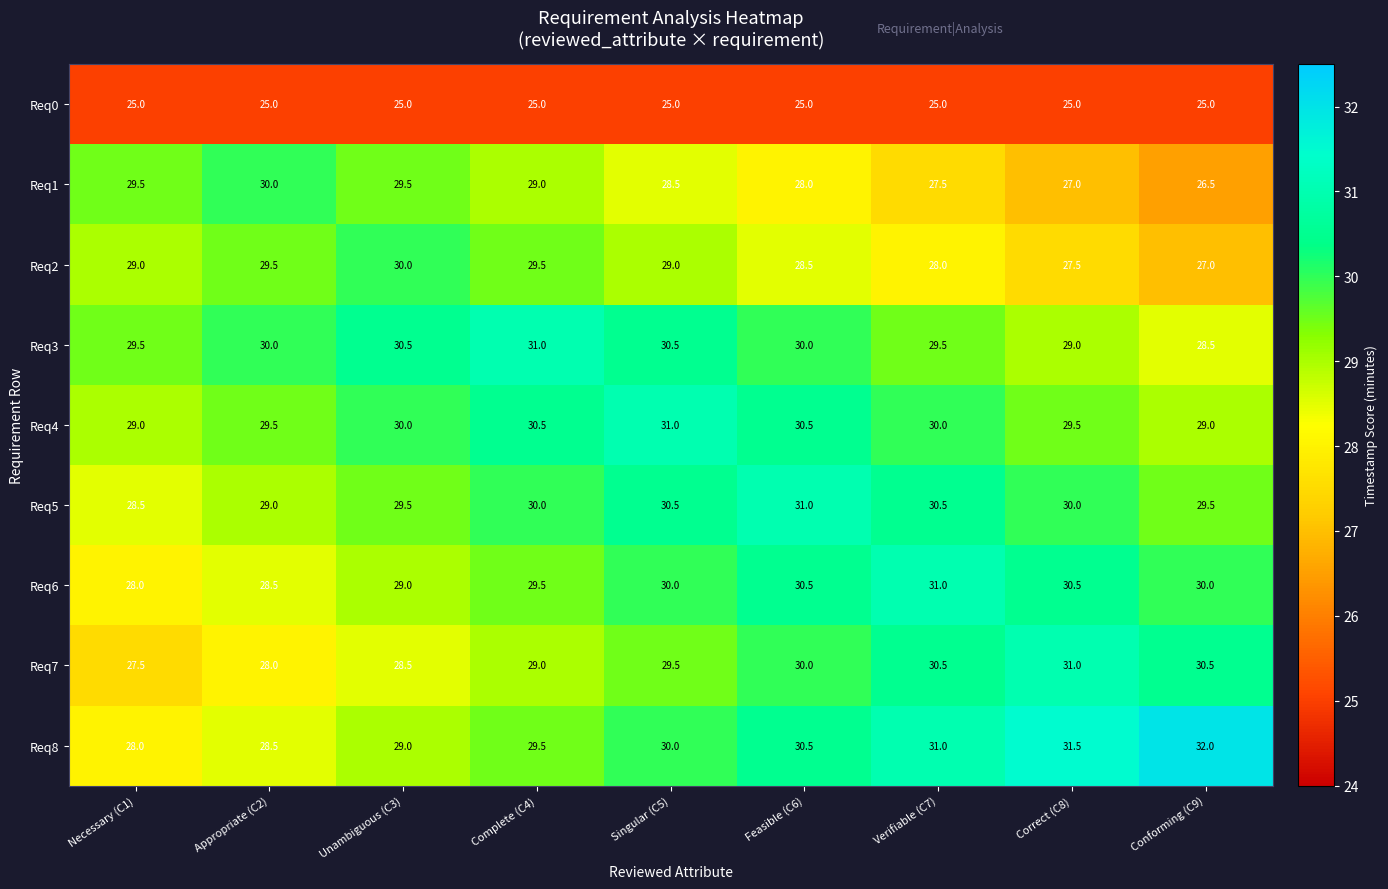

What is the total value across all series at Unambiguous (C3)?

261.0